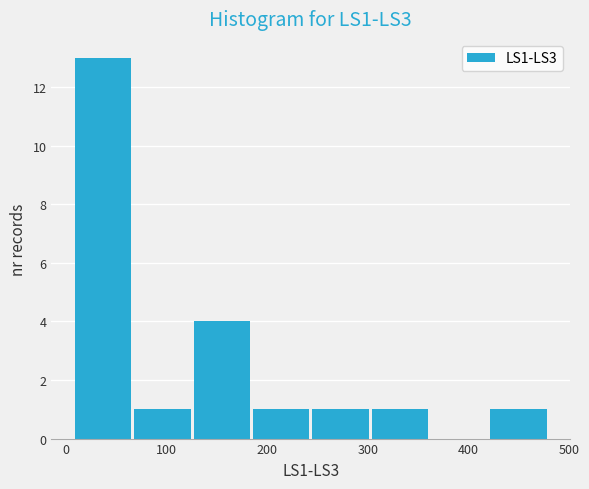

How tall is the bar that spans 10 to 70 on the x-axis? Neither the bar edges nor the heights are printed on the chart, so give them approximately, as read against the axes.

13